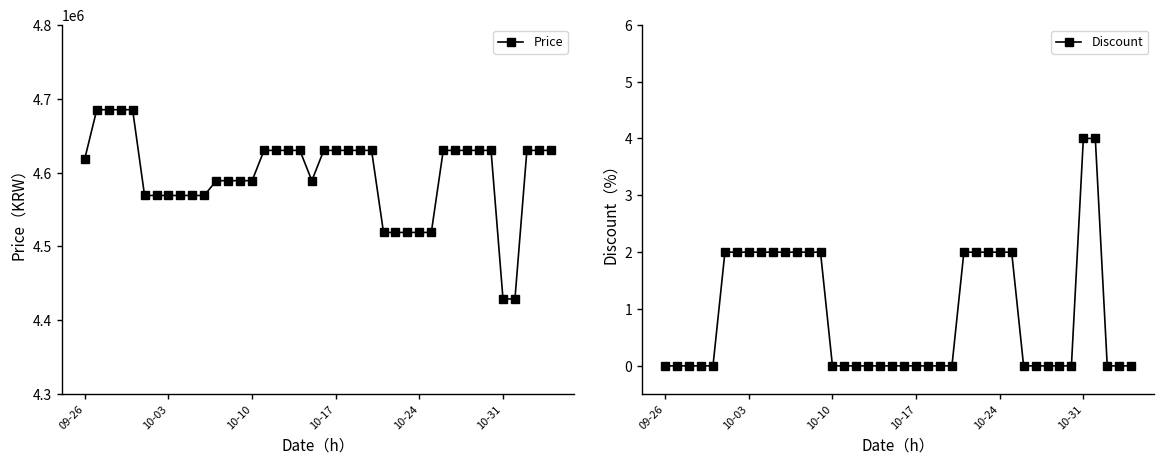

Which series has the largest range (max minus min)?

Price